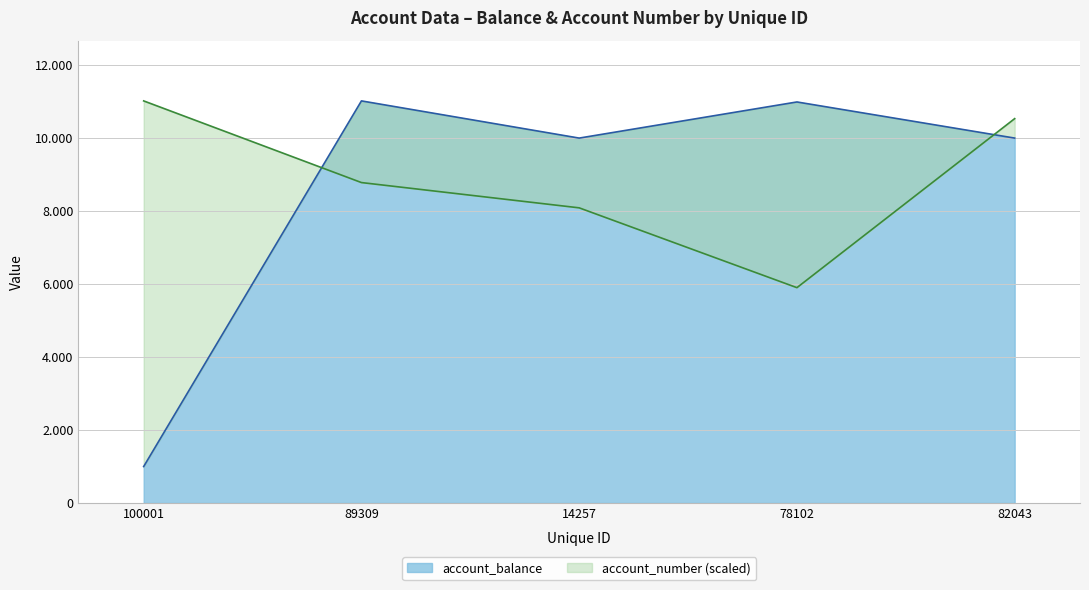

Reading left to right, transcribe all the data shown in this chart.

account_number: 100001=11019.0	89309=8781.5	14257=8088.8	78102=5901.4	82043=10533.3
account_balance: 100001=1000.0	89309=11019.0	14257=10000.0	78102=10990.0	82043=10000.0